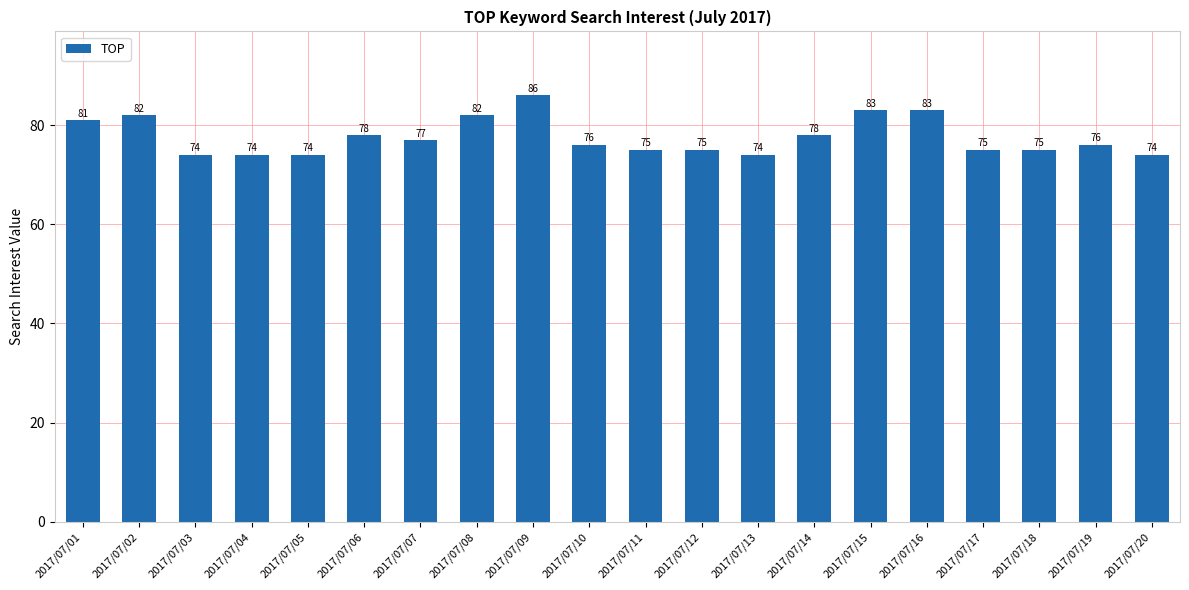

Reading left to right, transcribe all the data shown in this chart.

81	82	74	74	74	78	77	82	86	76	75	75	74	78	83	83	75	75	76	74